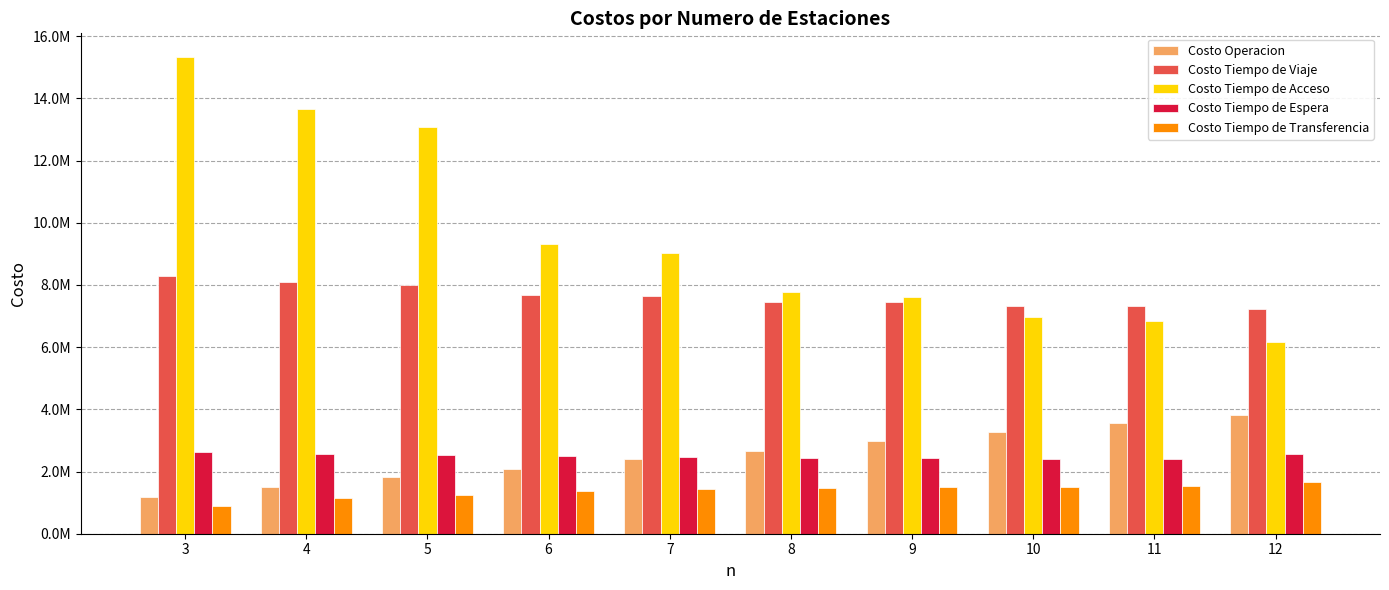

The value of Costo Operacion at 7 is 2398218.6. True or false?

True